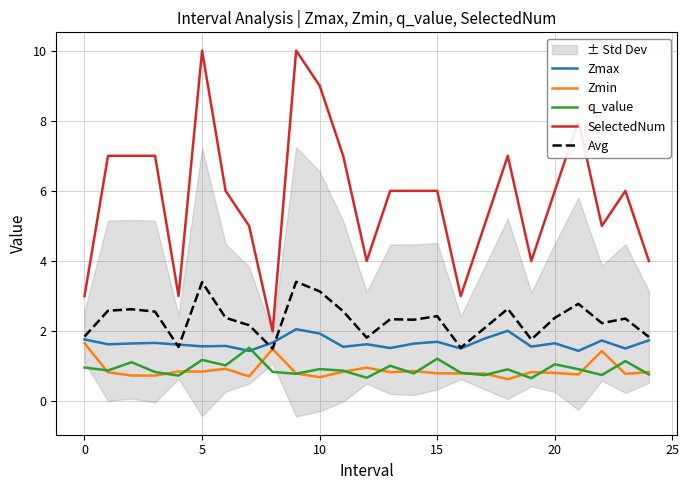

At how many categories does at least one series exceed 2?

24